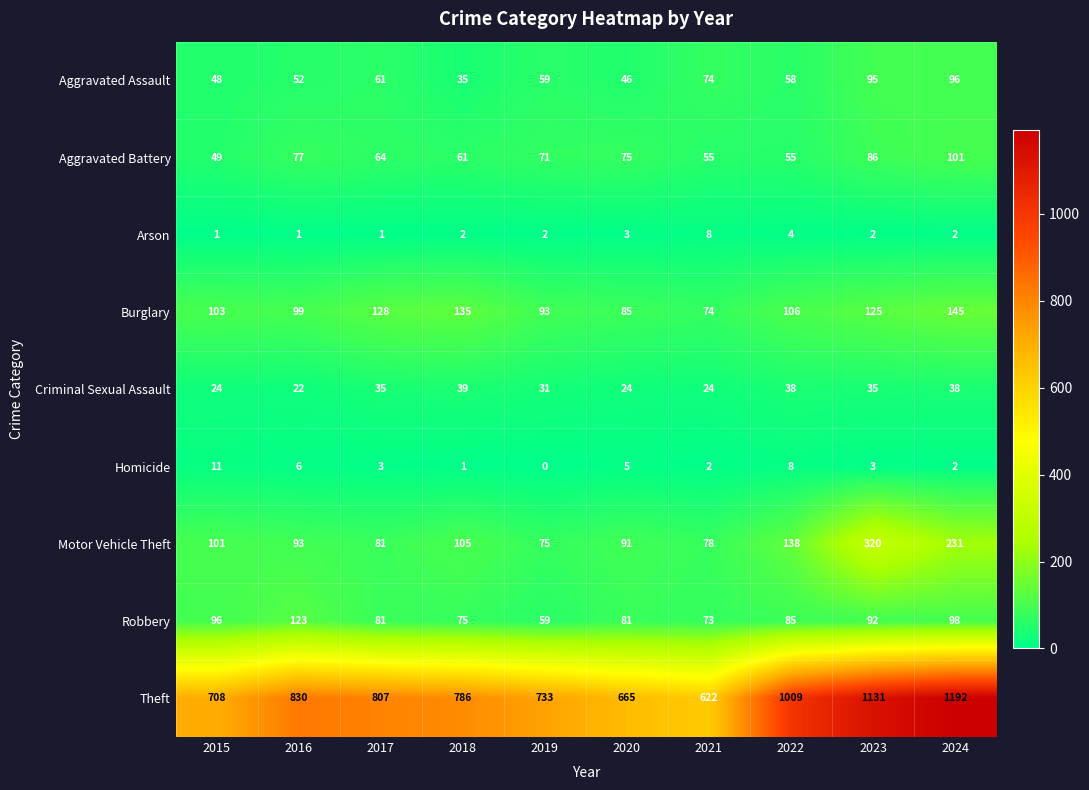

What is the difference between the Aggravated Assault values at 2024 and 2016?

44